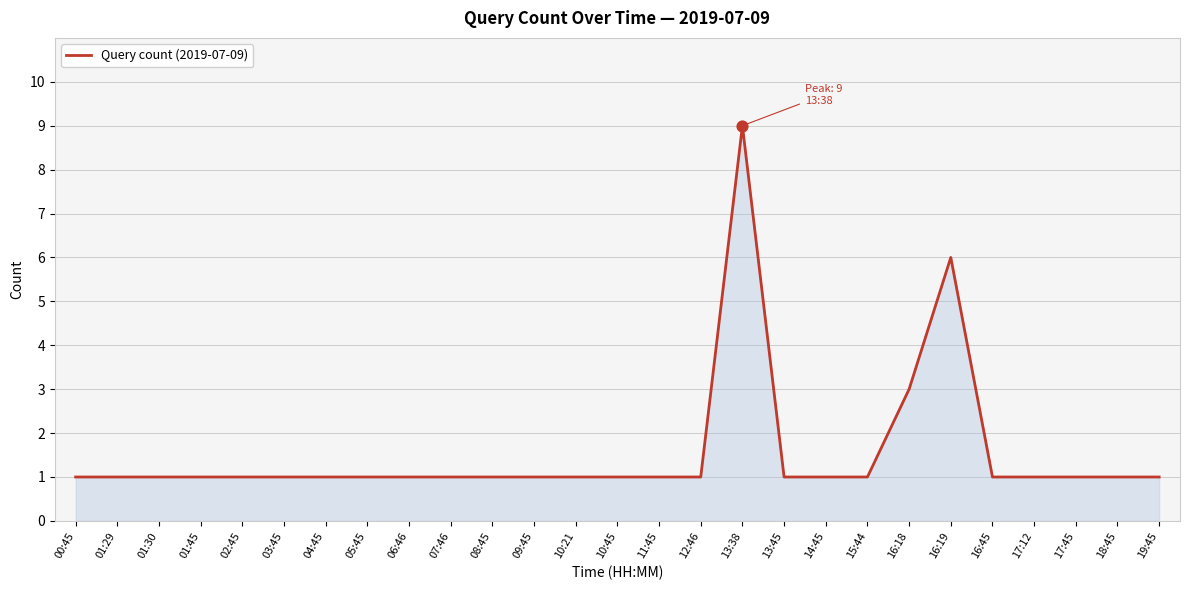

What is the ratio of the value at 16:18 to the value at 11:45?

3.0